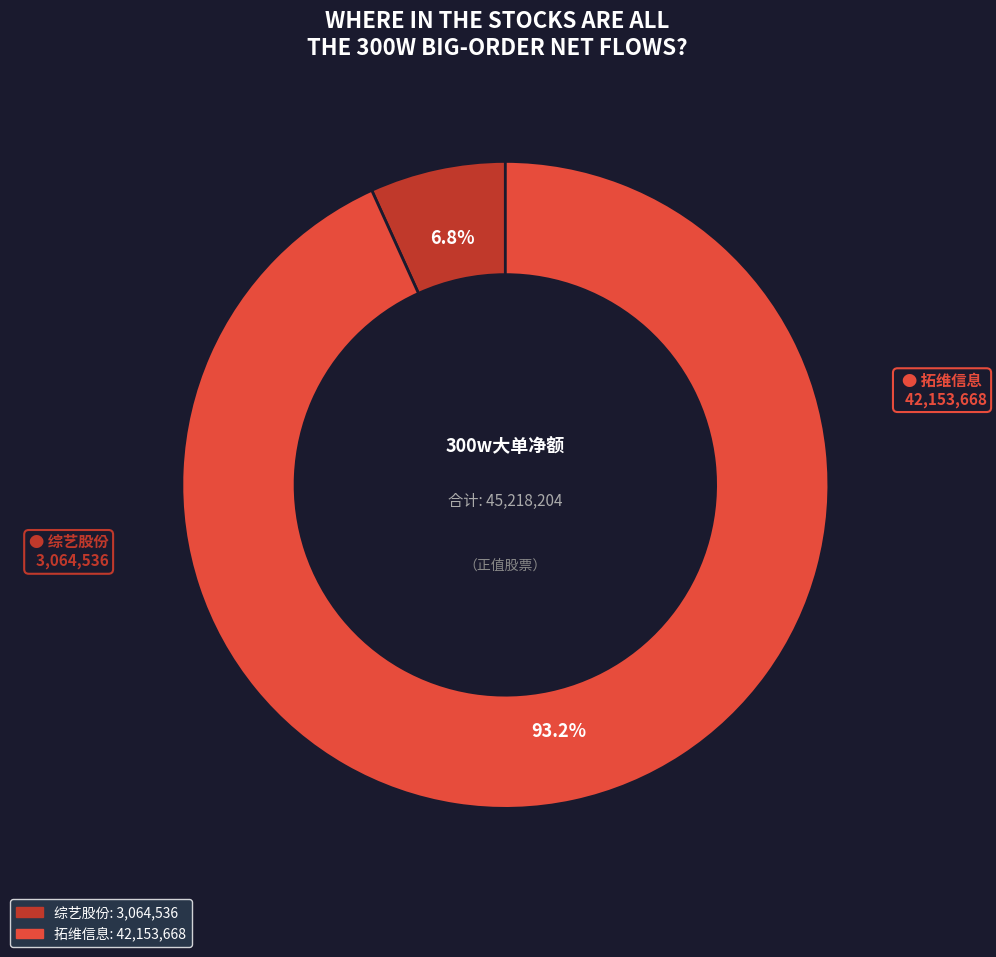

How many slices are in this pie chart?

2